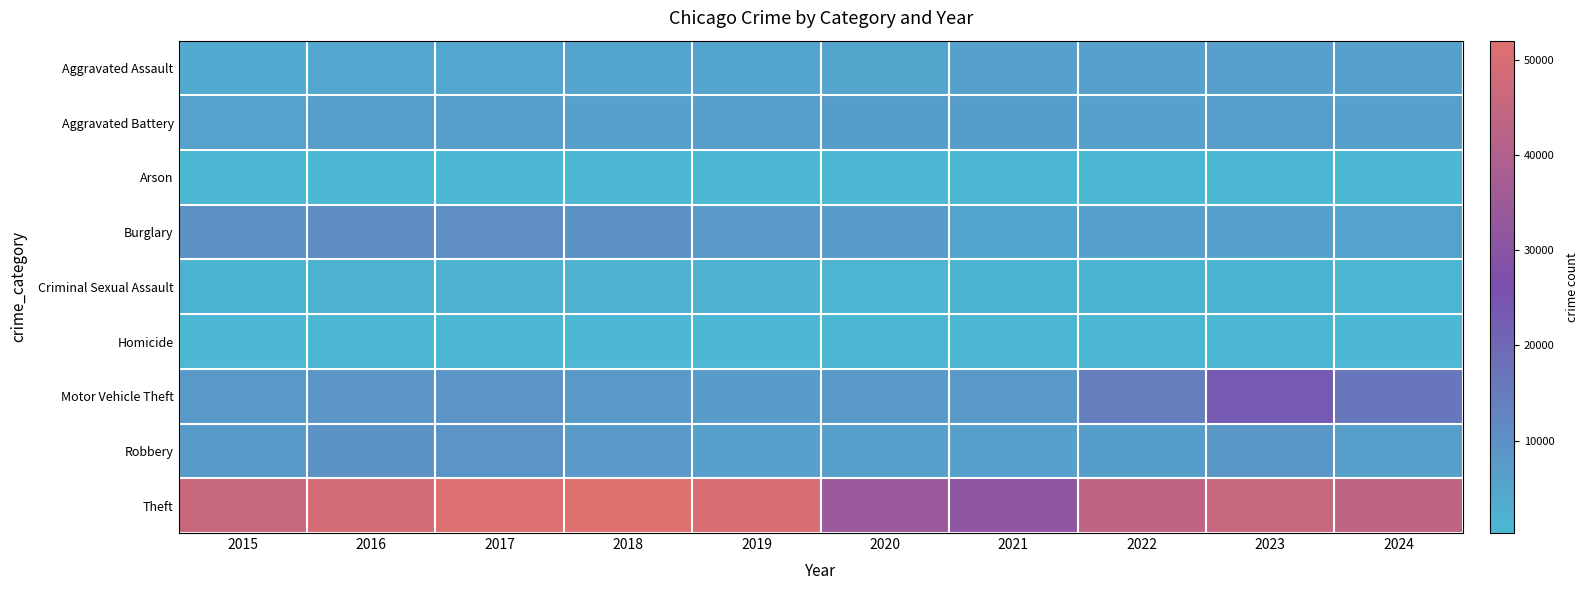

At how many categories does at least one series exceed 50017?

2